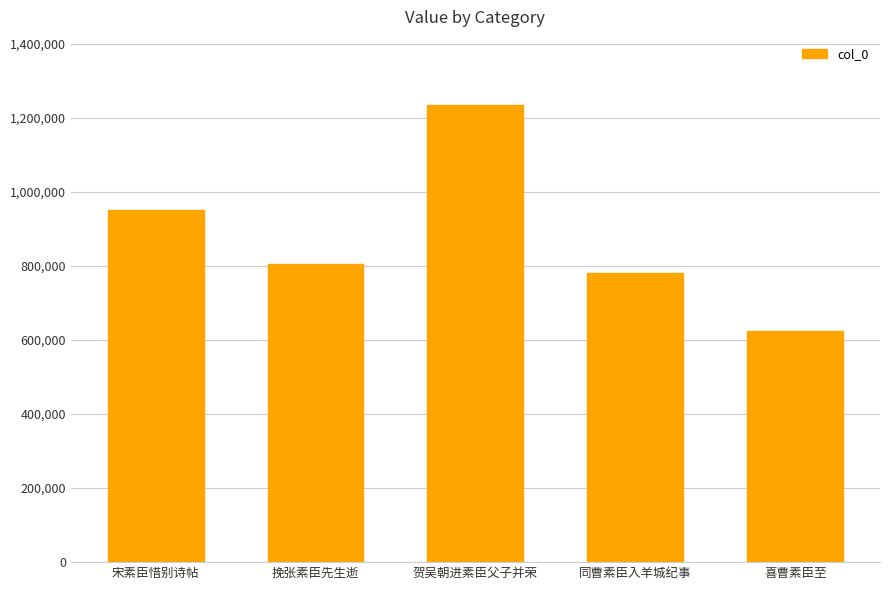

True or false: the data shows 781576 at 同曹素臣入羊城纪事.

True